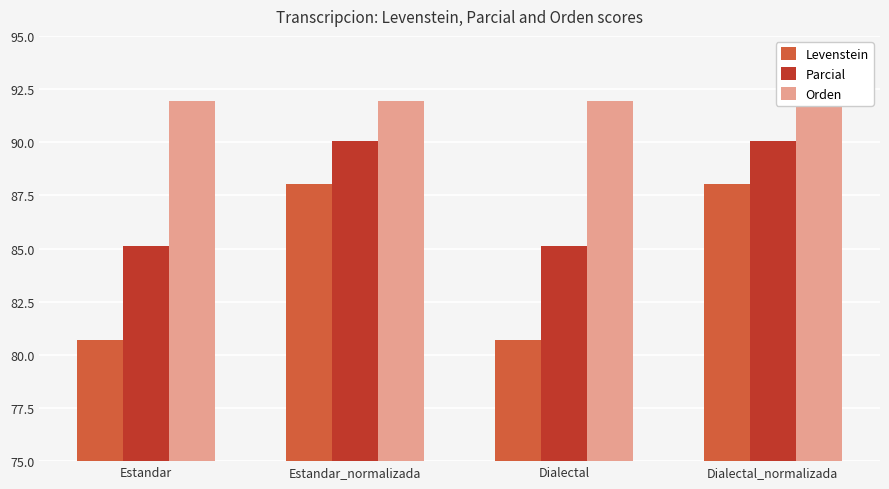

List the labels in order of Levenstein value, smallest first.

Estandar, Dialectal, Estandar_normalizada, Dialectal_normalizada